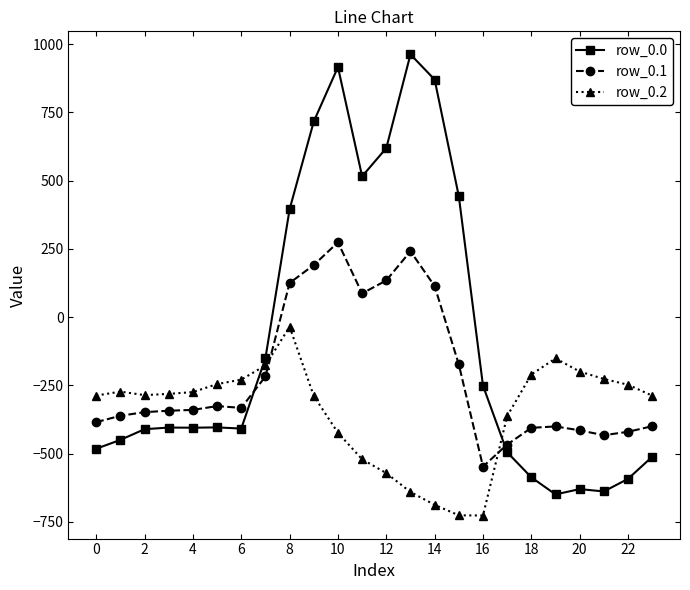

What is the value of the row_0.1 point at the 11th from the left?

274.1